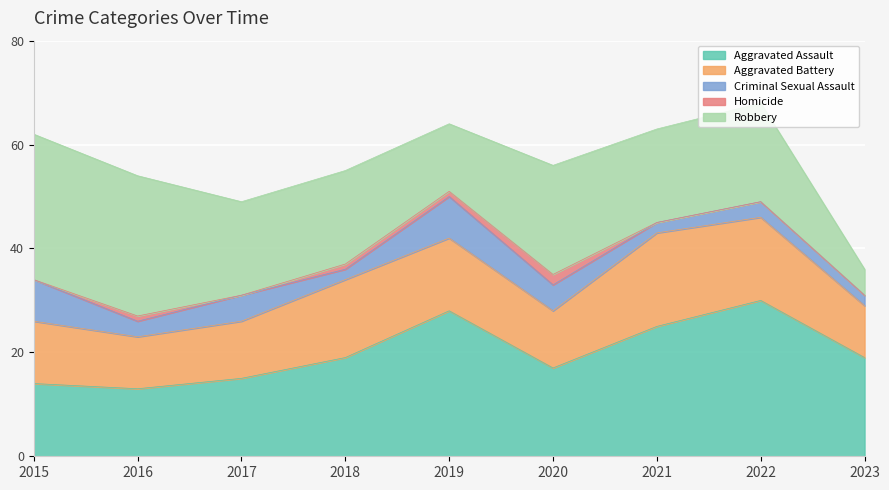

Where is the first local maximum for Aggravated Assault?

2019